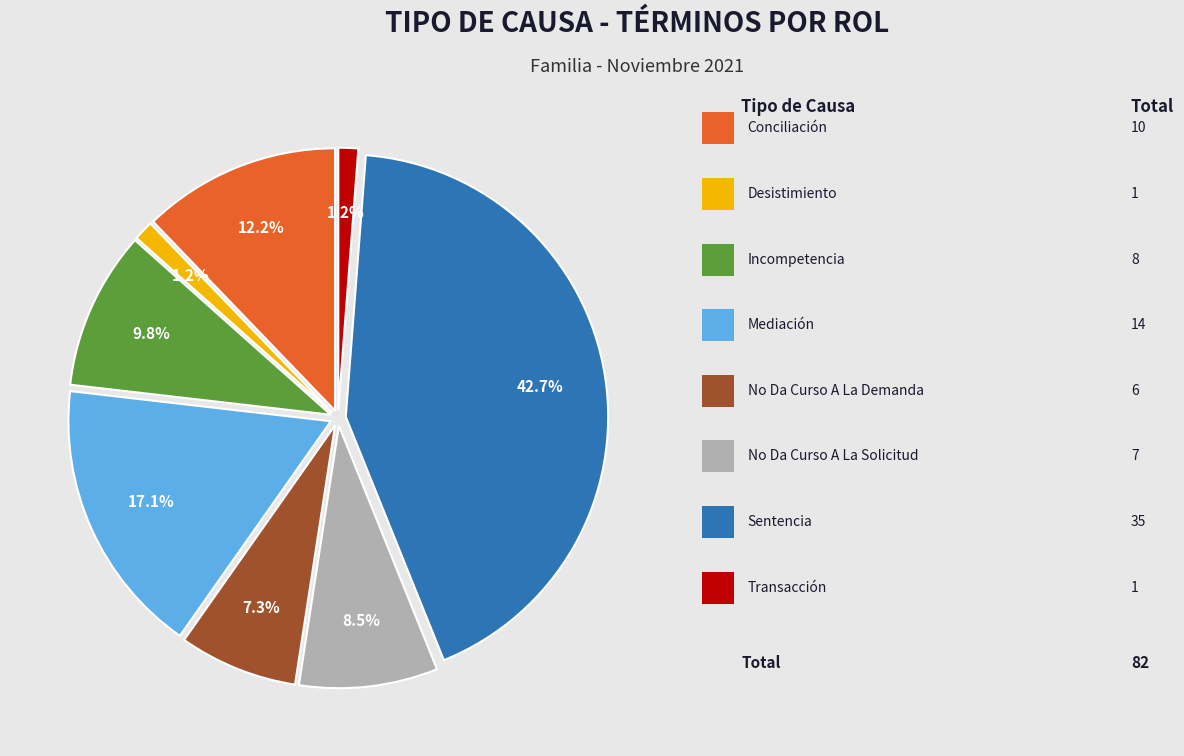

How many slices are in this pie chart?

8